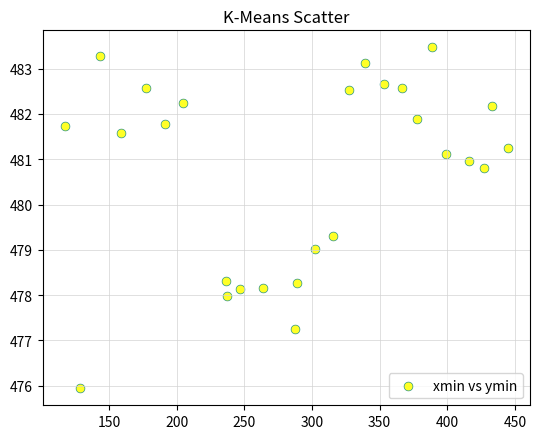

What is the range of Y values (max minus min)?

7.5